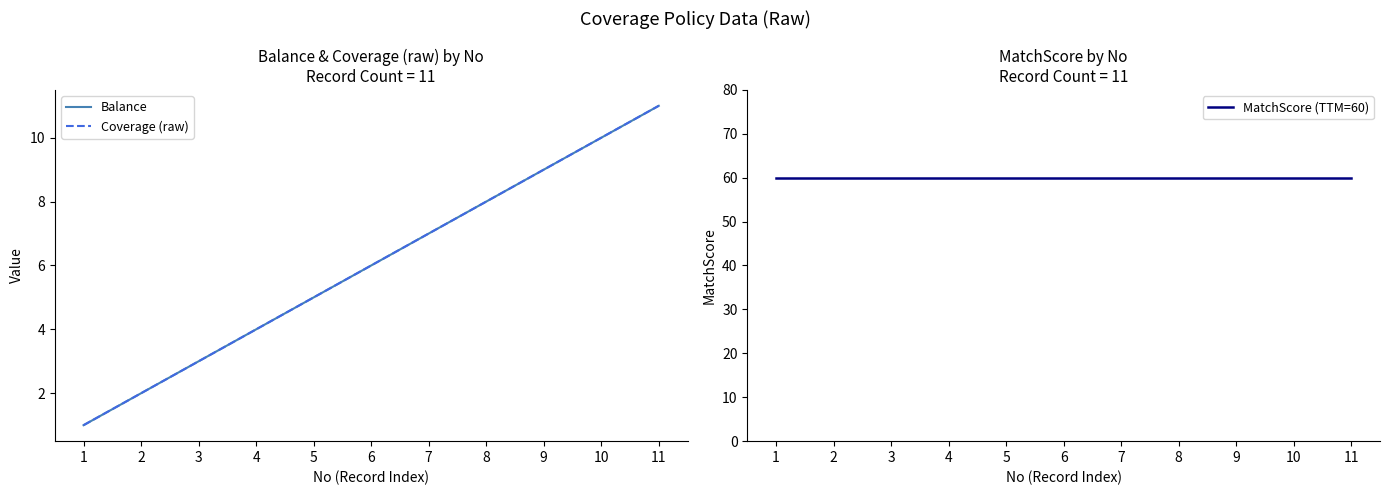

How many Coverage (raw) values are between 3 and 9?

7